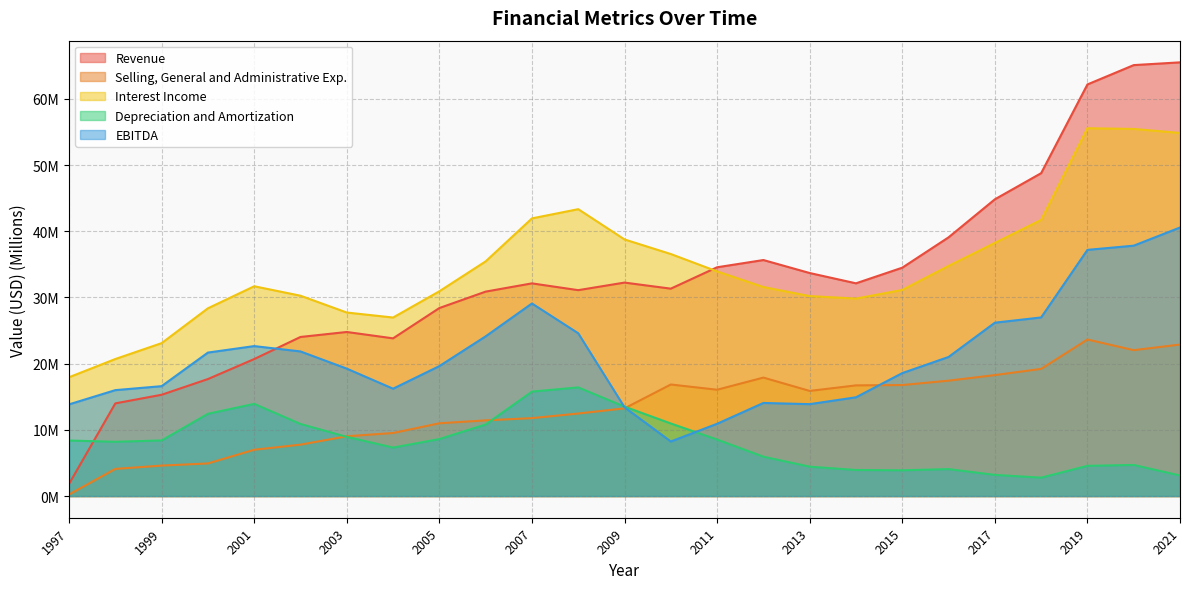

Which series has the largest total across all categories?

Interest Income